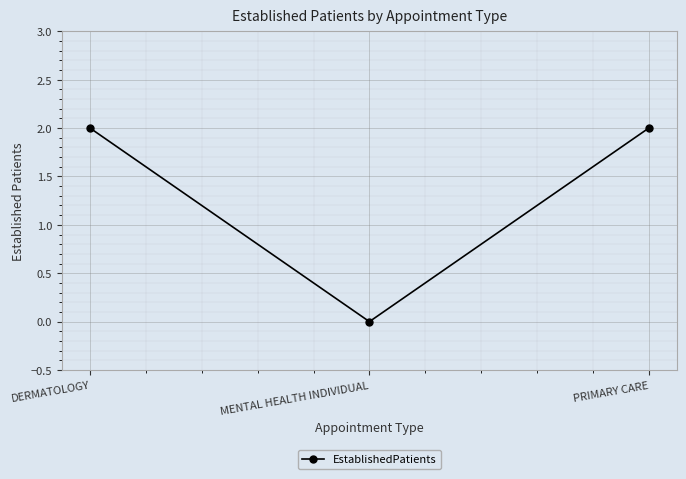

Which category has the lowest value across all series?

MENTAL HEALTH INDIVIDUAL